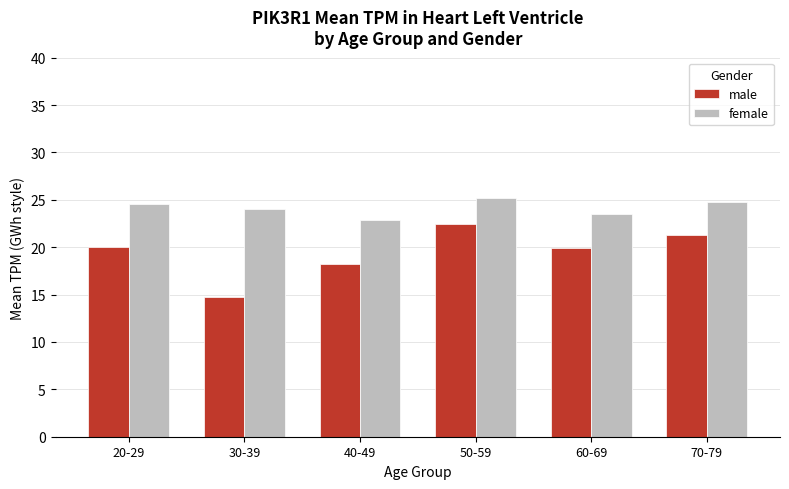

Which category has the highest value in the male series?

50-59